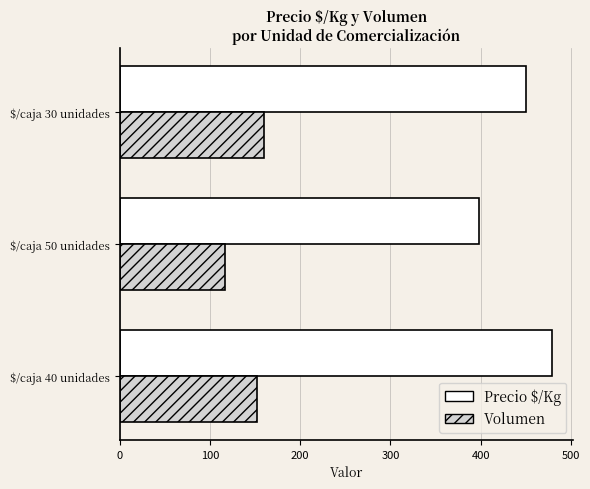

At how many categories does at least one series exceed 326?

3